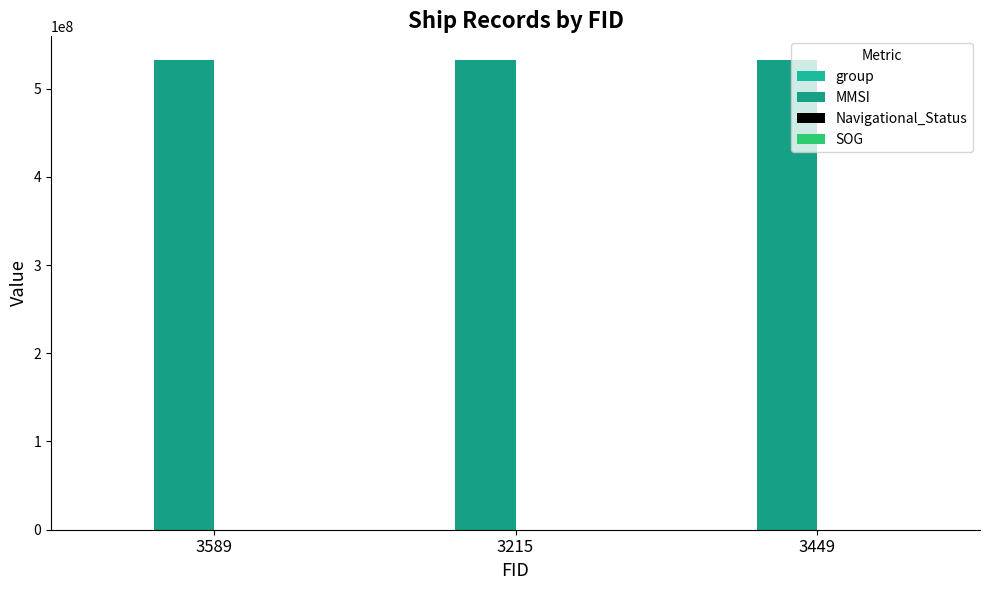

Count the number of data series in this chart.

4